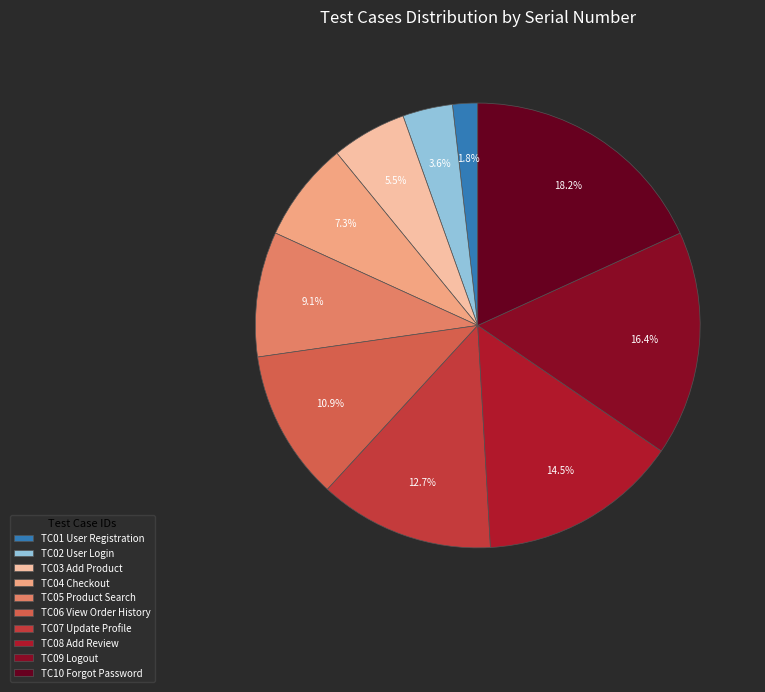

How many slices are in this pie chart?

10